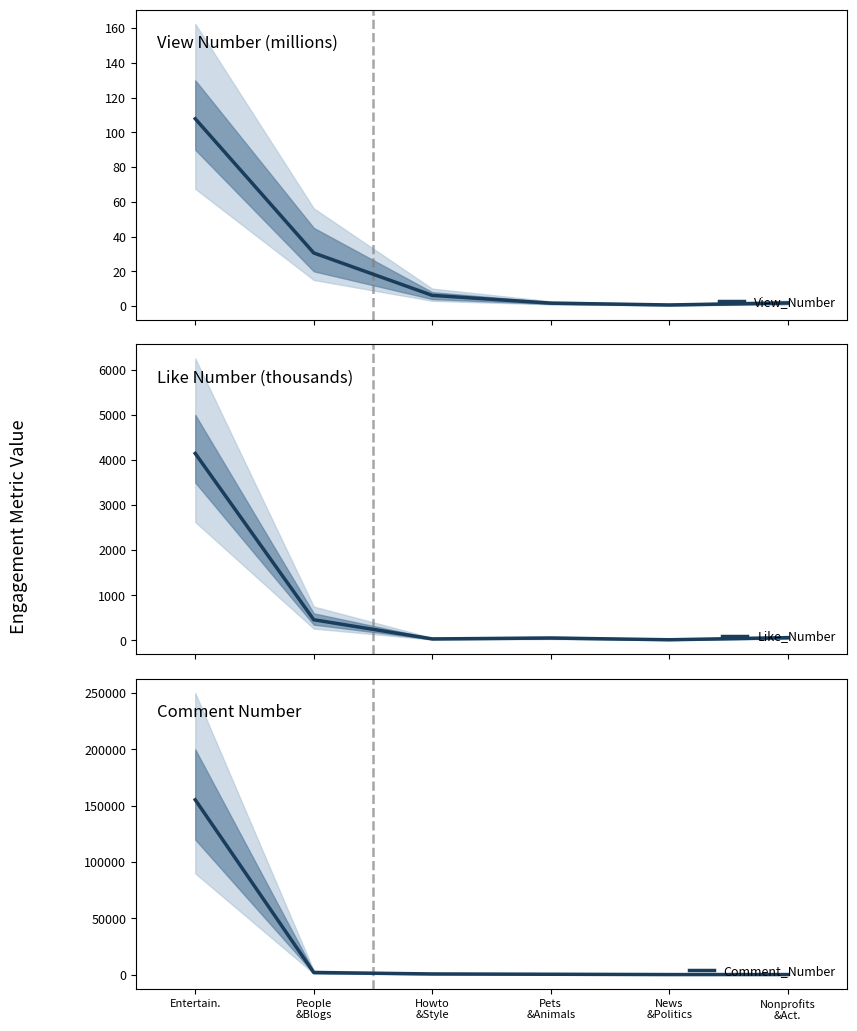

Which series has the largest total across all categories?

Comment_Number